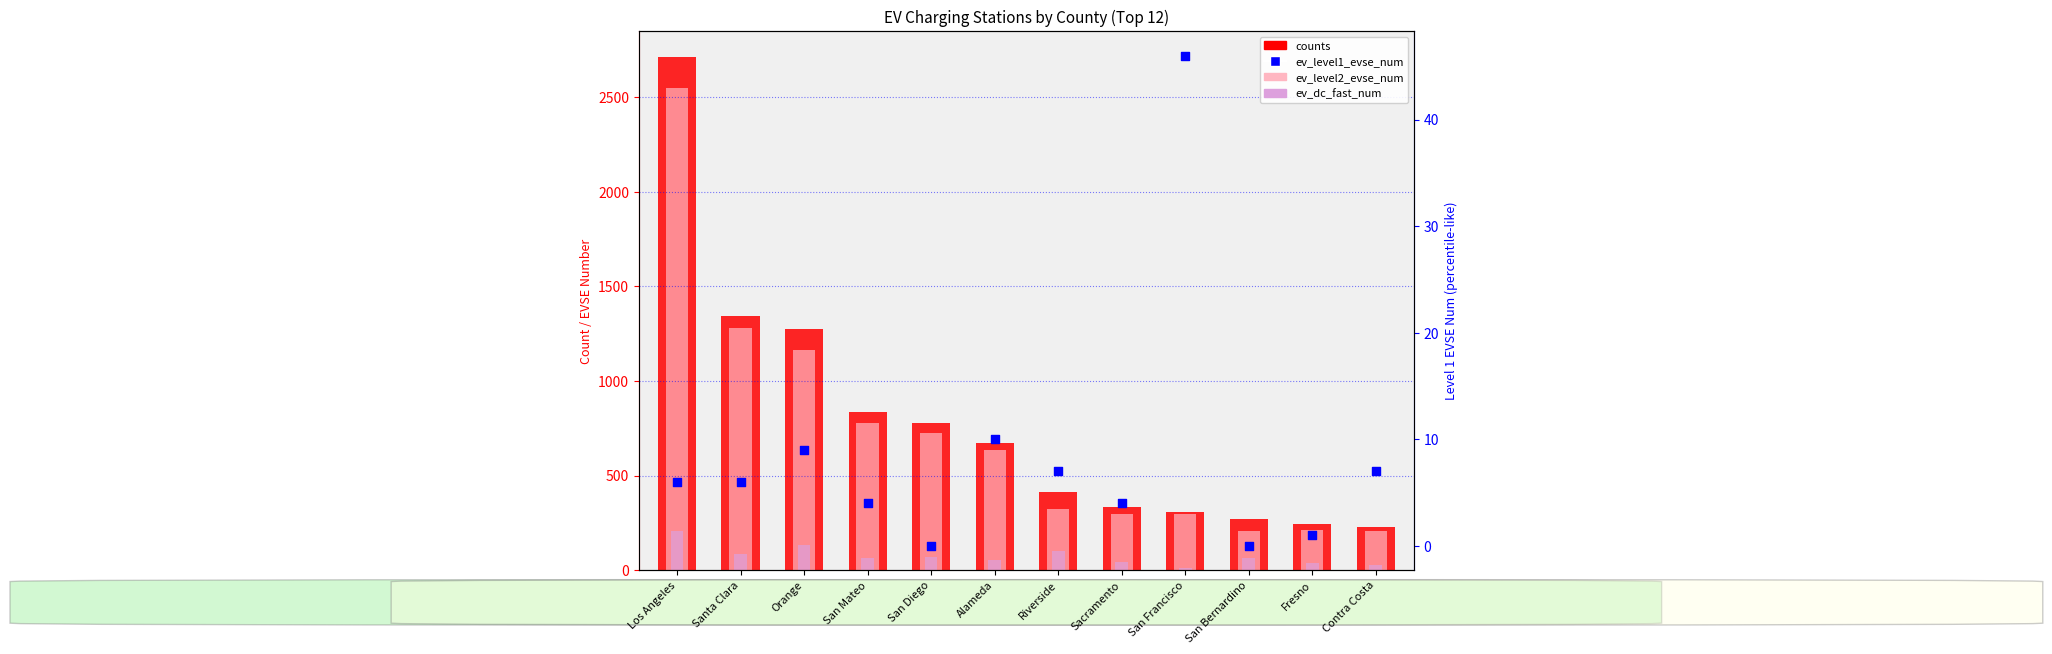

At which category is the sum across all series the highest?

Los Angeles